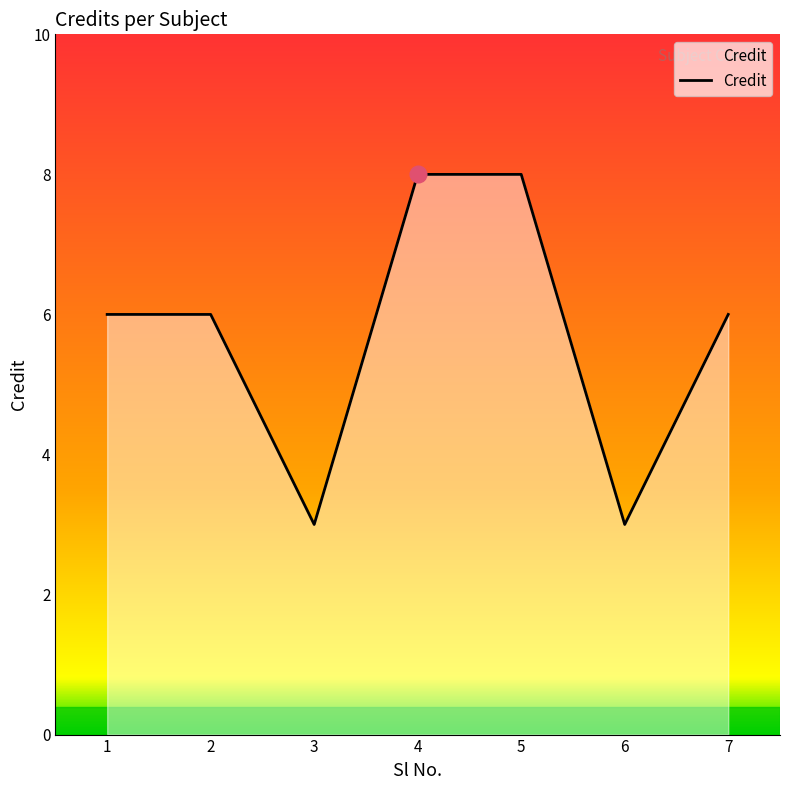

How many lines are shown in the chart?

1